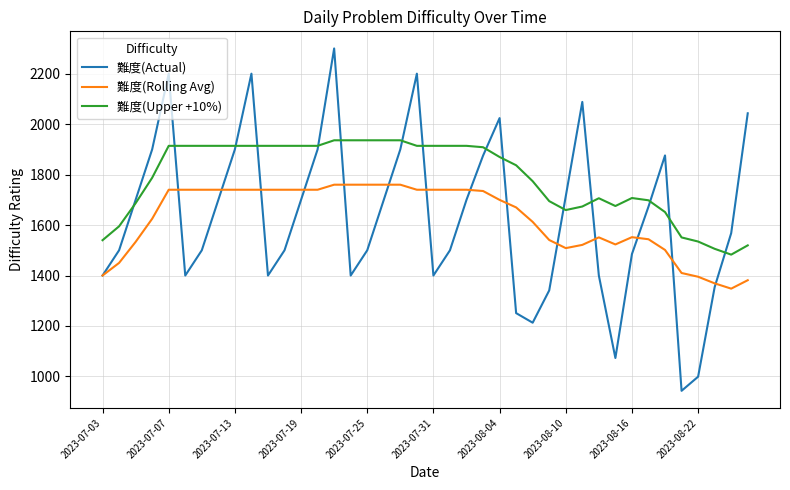

Which series has the widest spread of values?

難度(Actual)